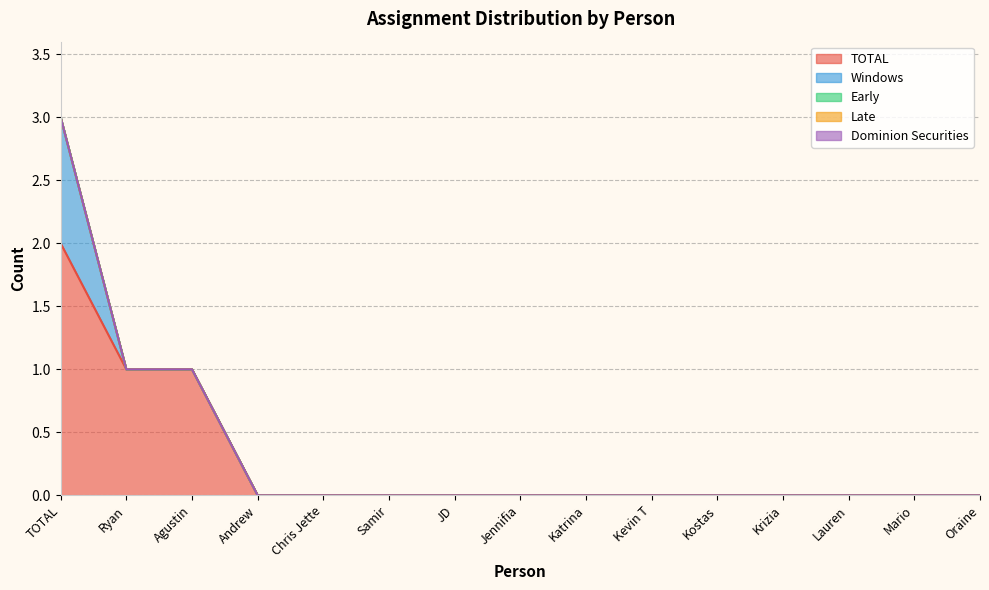

True or false: Late and Windows cross at least once.

False